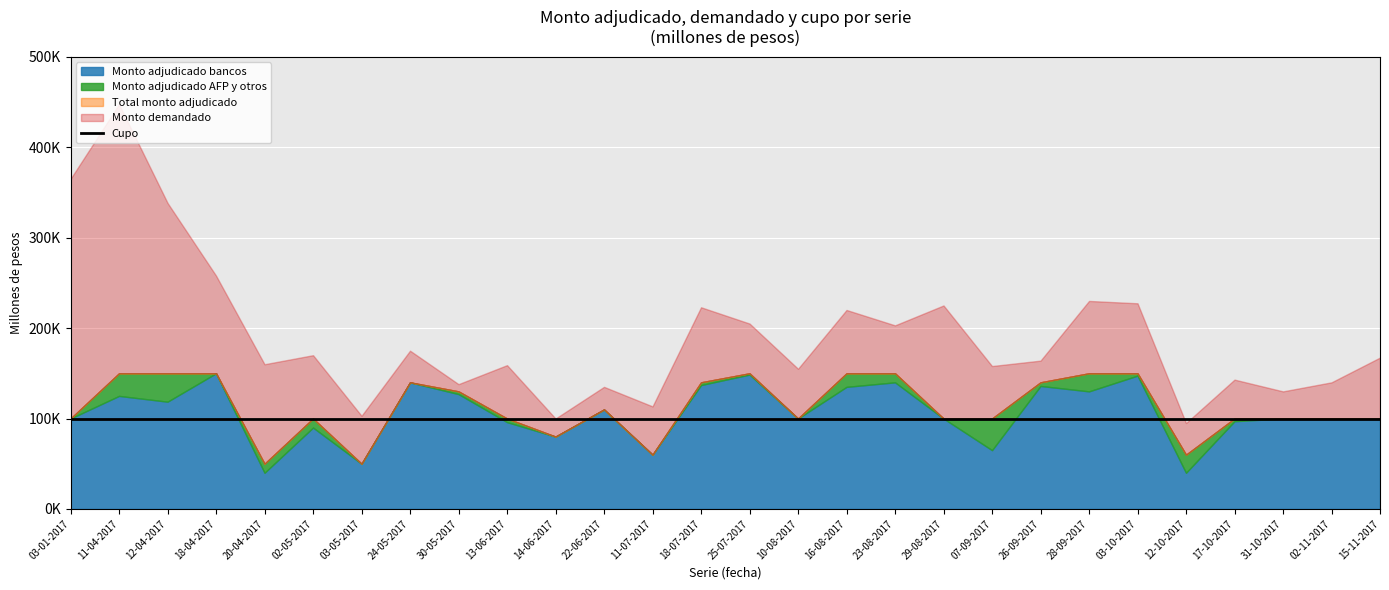

True or false: Monto adjudicado bancos has more than 2 interior local peaks.

True